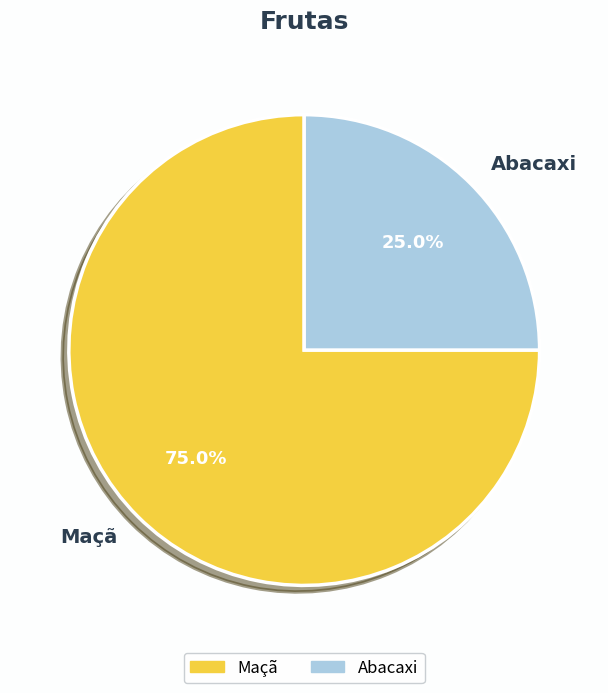

Combined, what portion of the pie is Maçã and Abacaxi?

100.0%